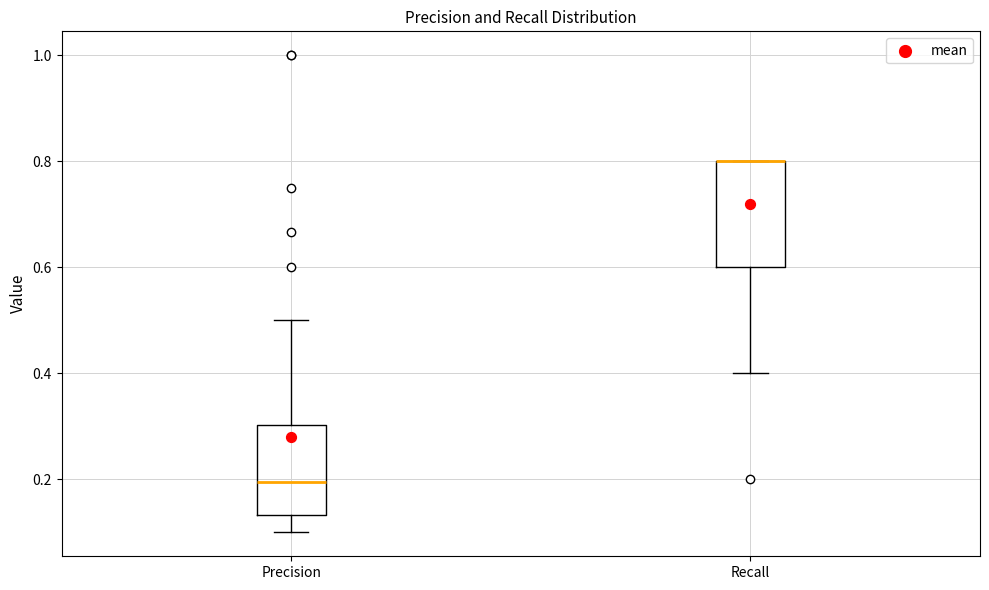

Reading left to right, read every box against the y-axis: the position of its median line, the range the box covers, and the ends of its whiskers. The values are not printed on the chart, so give them approximately, as read against the axis.

Precision: median 0.20, box 0.14 to 0.30, whiskers 0.10 to 0.50
Recall: median 0.80 (drawn on the box's upper edge), box 0.60 to 0.80, whiskers 0.40 to 0.80